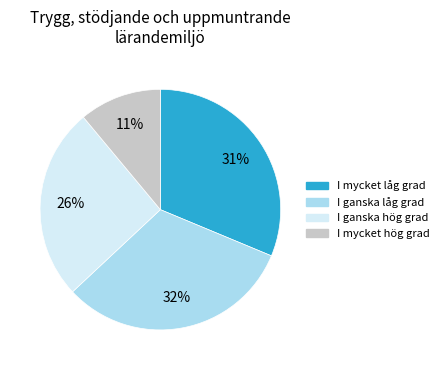

What percentage is the I mycket låg grad slice, to the nearest percent?

31%